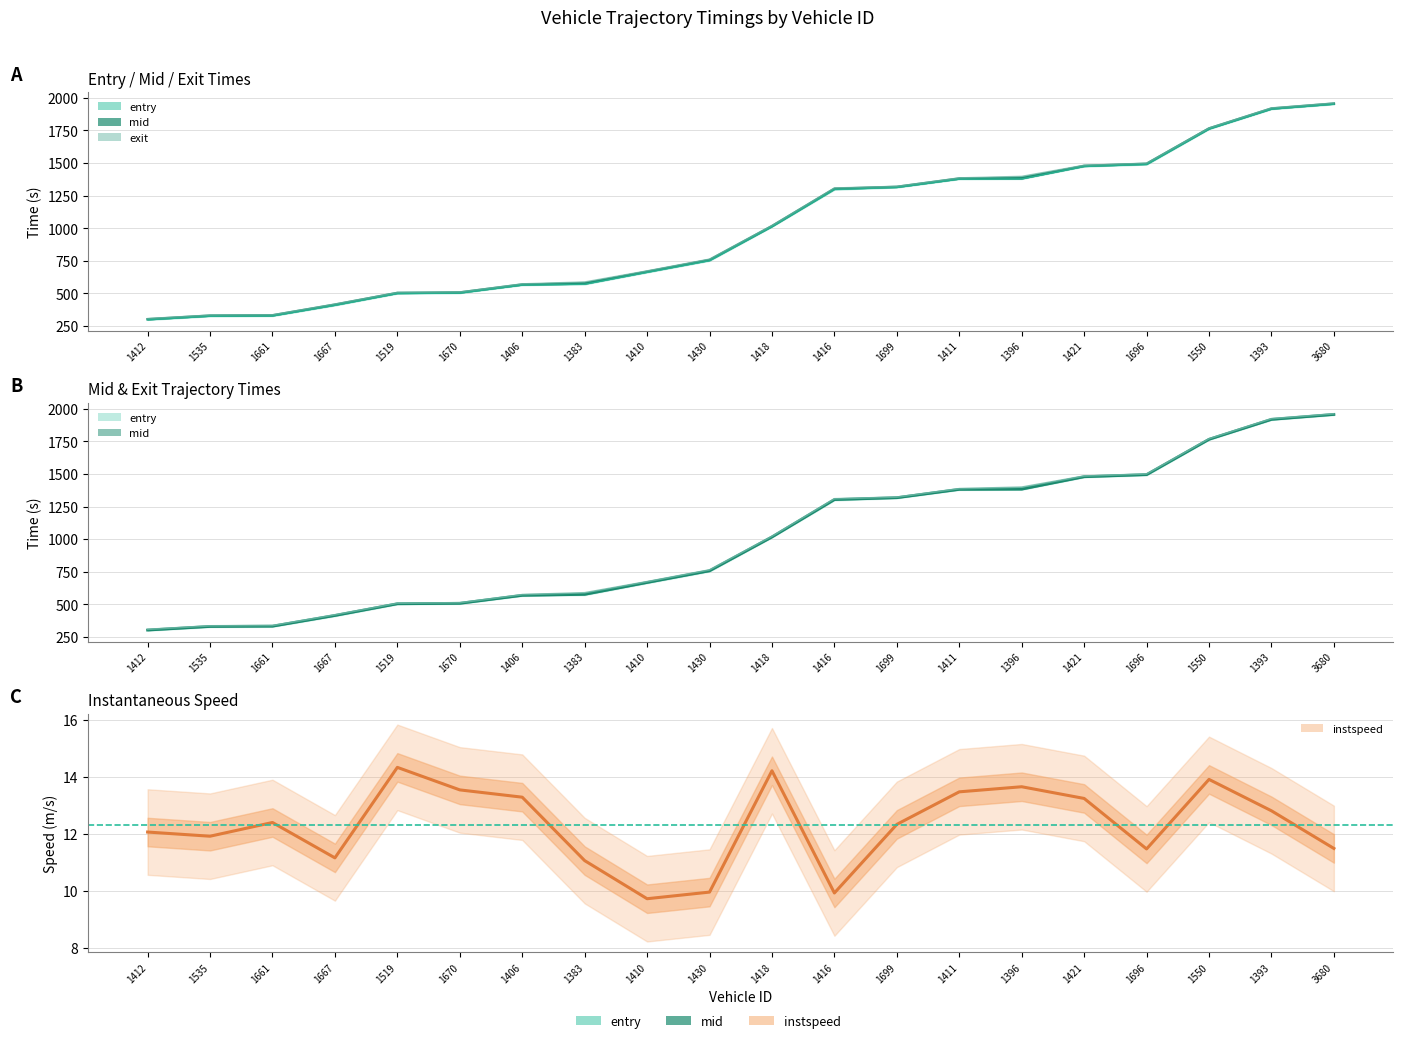

Rank the series by their maximum value, from highest to lowest.

exit, mid, entry, instspeed